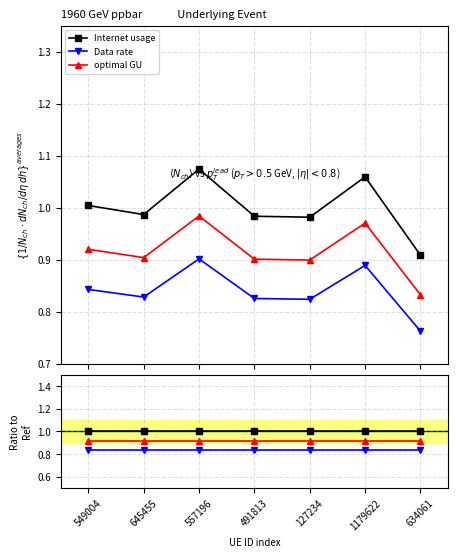

Is it true that optimal GU equals 0.9 at 549004?

True